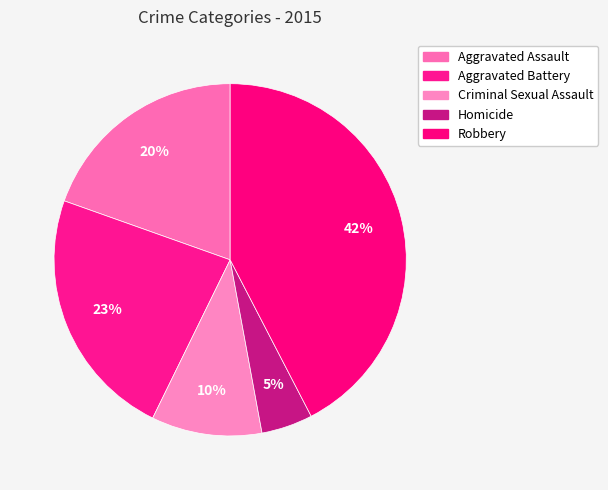

To the nearest percent, what percentage of the pie is Aggravated Assault?

20%